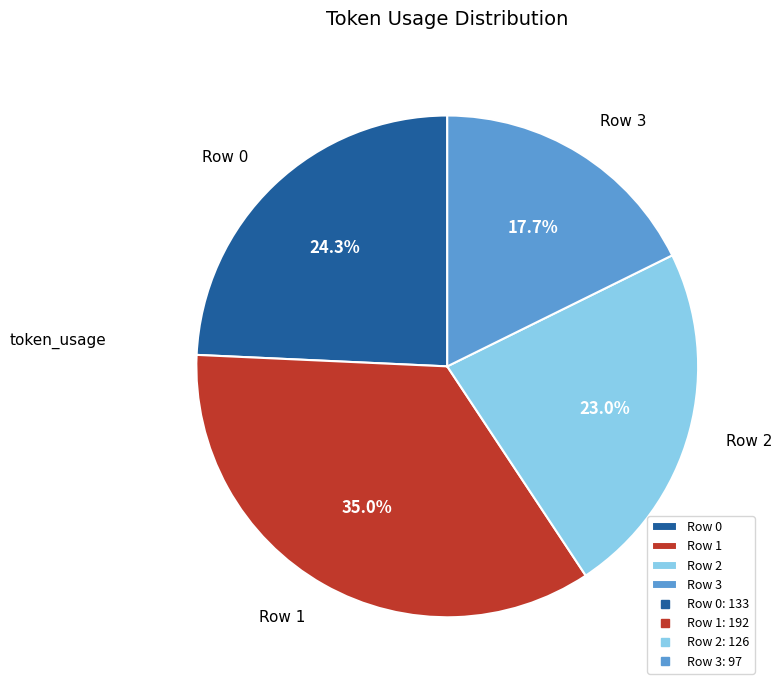

Rank the categories by value from highest to lowest.

Row 1, Row 0, Row 2, Row 3